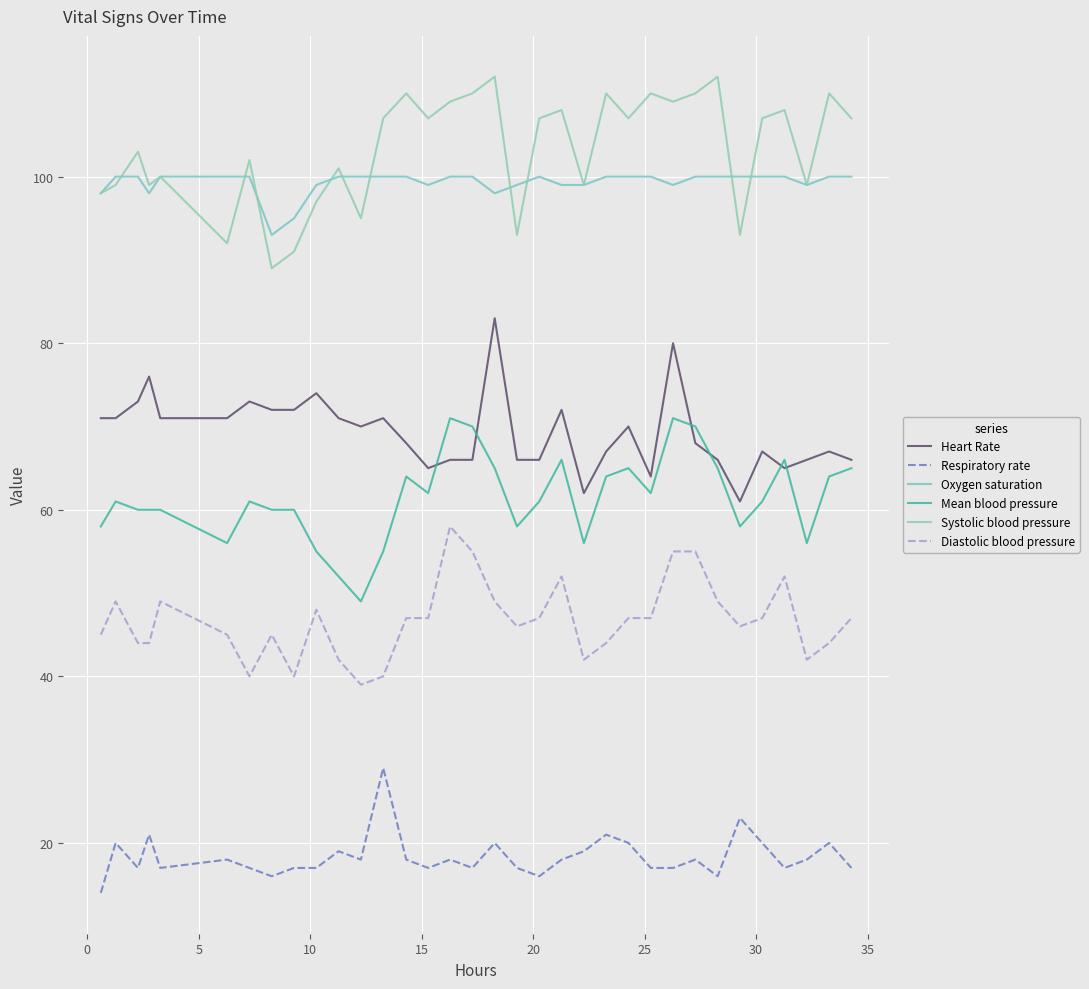

At which category is the sum across all series the highest?

25